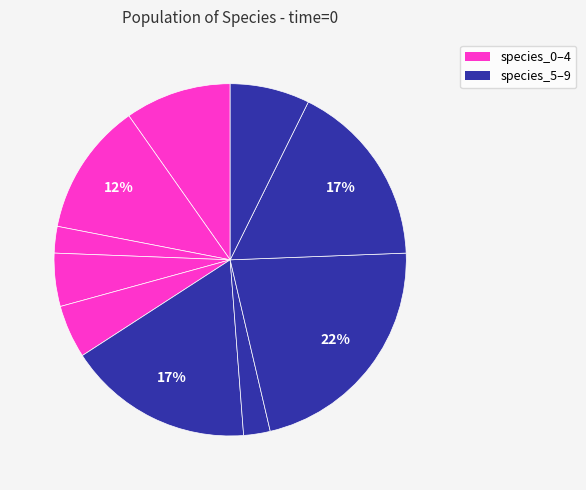

What is the smallest slice in the pie chart?

species_2